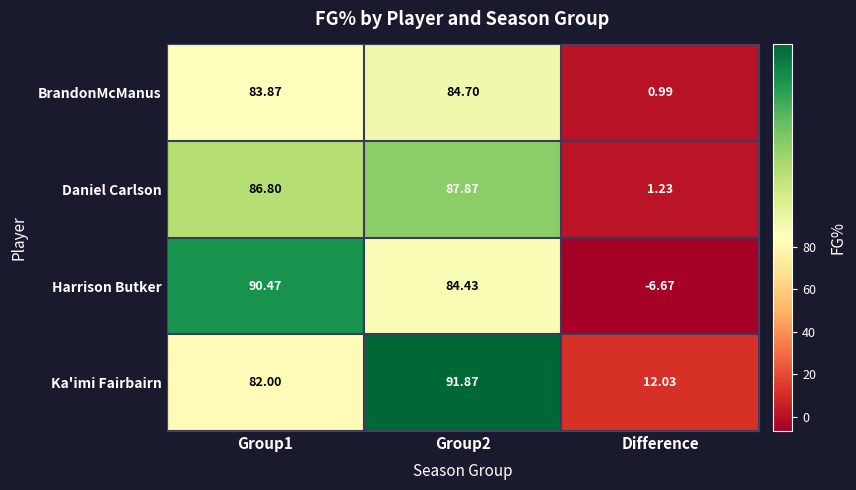

Count the number of categories in the chart.

3